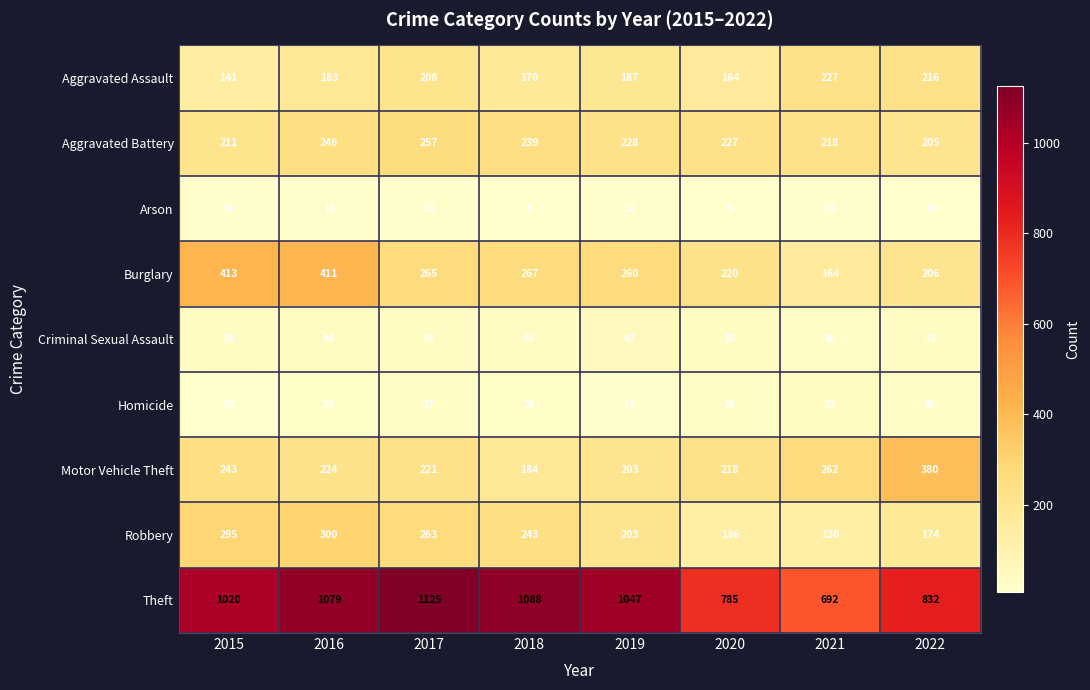

Is it true that Theft equals 1207 at 2022?

False